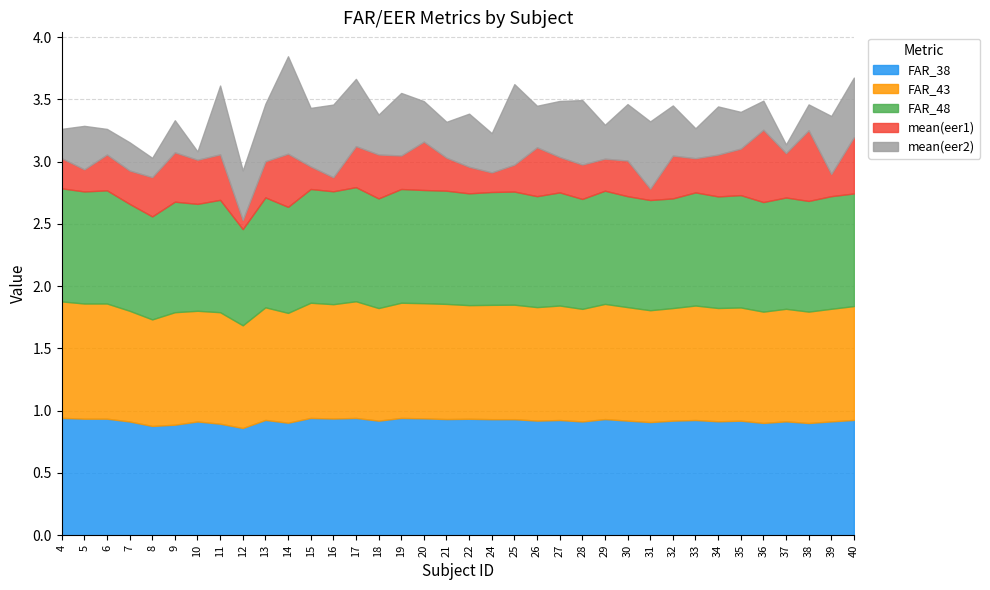

True or false: mean(eer1) and mean(eer2) cross at least once.

True